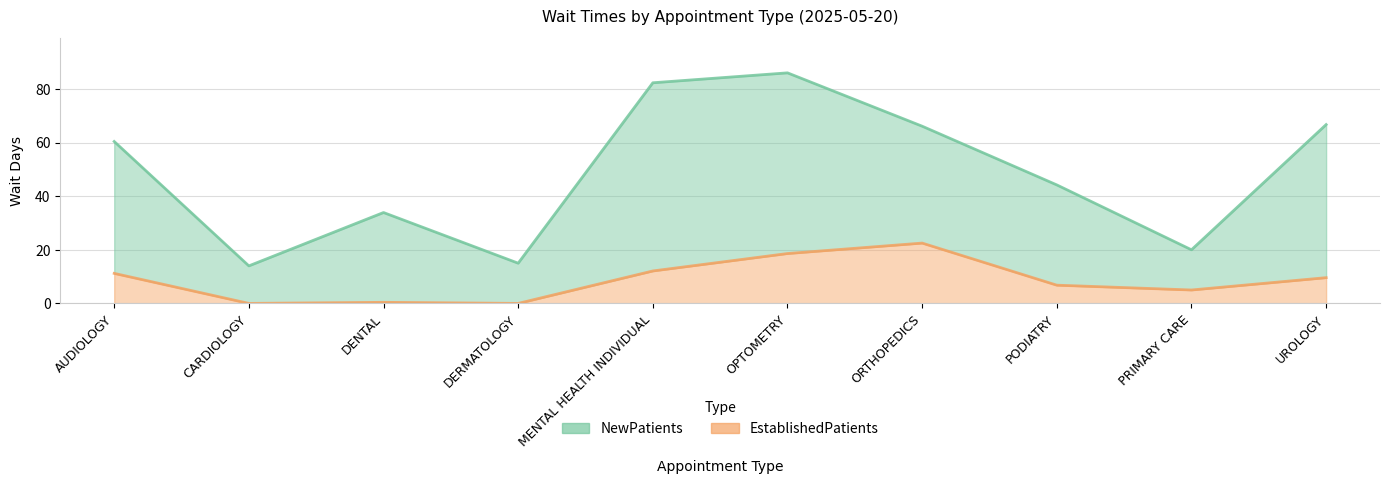

Reading left to right, transcribe all the data shown in this chart.

NewPatients: 60.4	14.0	33.9	15.0	82.3	86.0	66.1	44.2	20.0	66.7
EstablishedPatients: 11.2	0.0	0.4	0.0	12.1	18.6	22.5	6.8	5.0	9.6